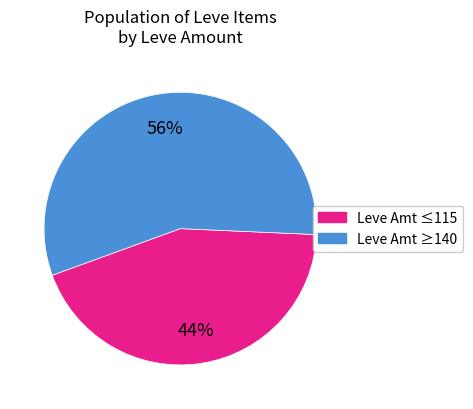

To the nearest percent, what is the average slice percentage?

50%